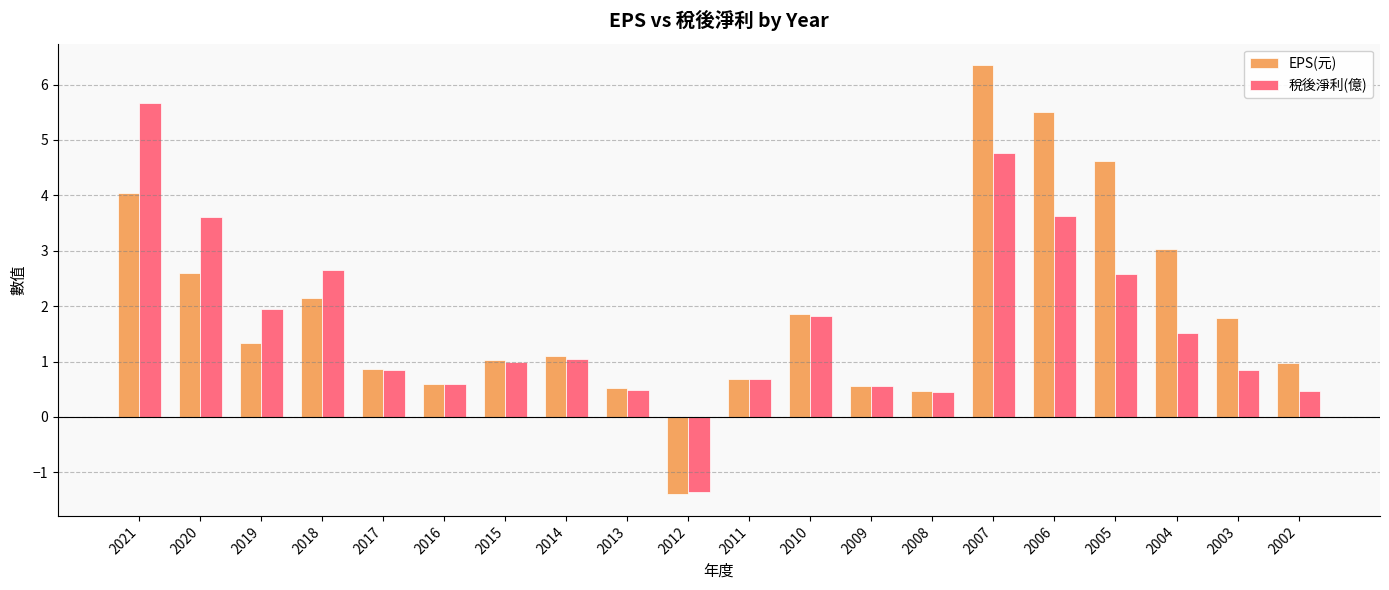

At which category is the sum across all series the highest?

2007